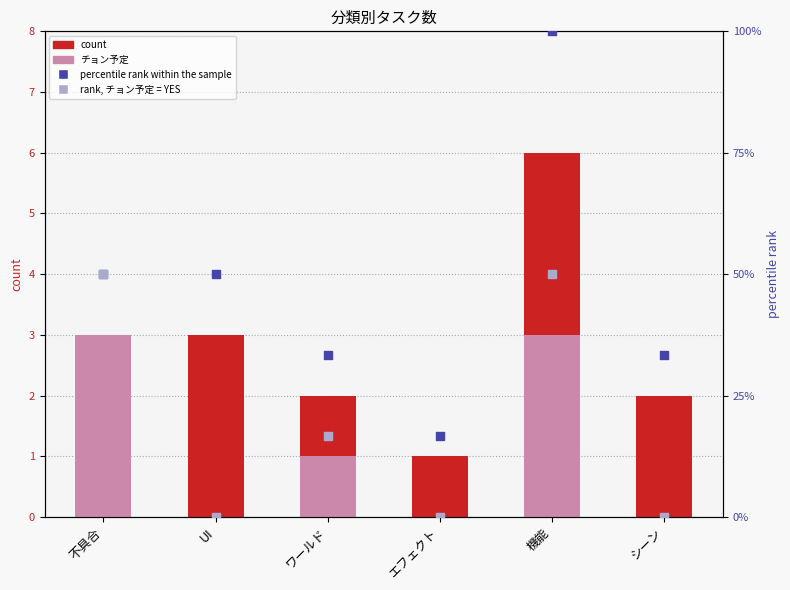

At how many categories does at least one series exceed 56?

1